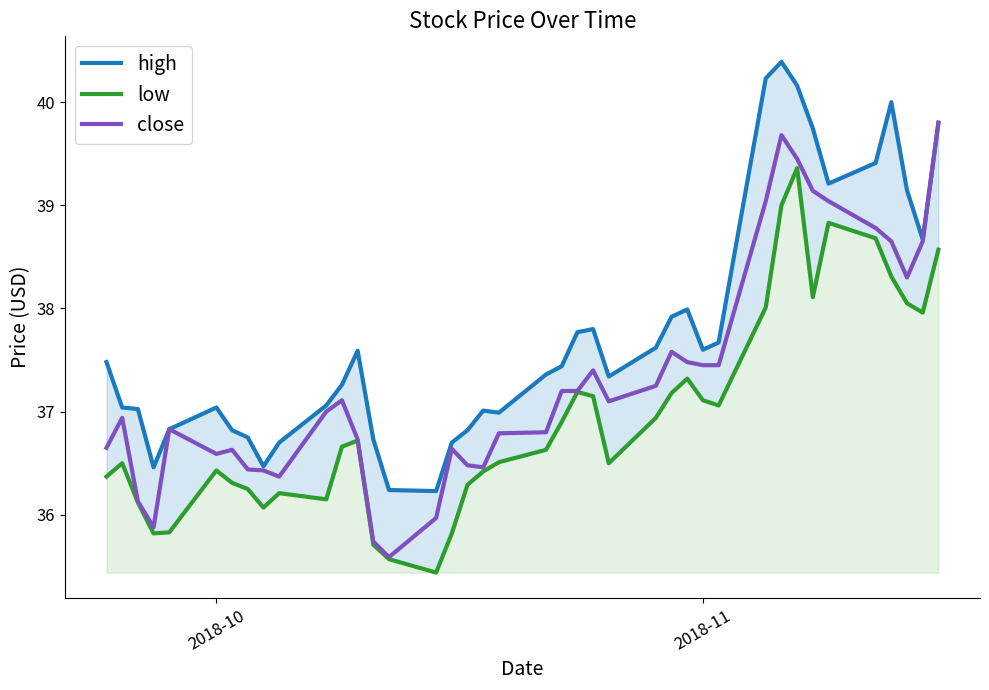

What is the average value of the high series?

37.8